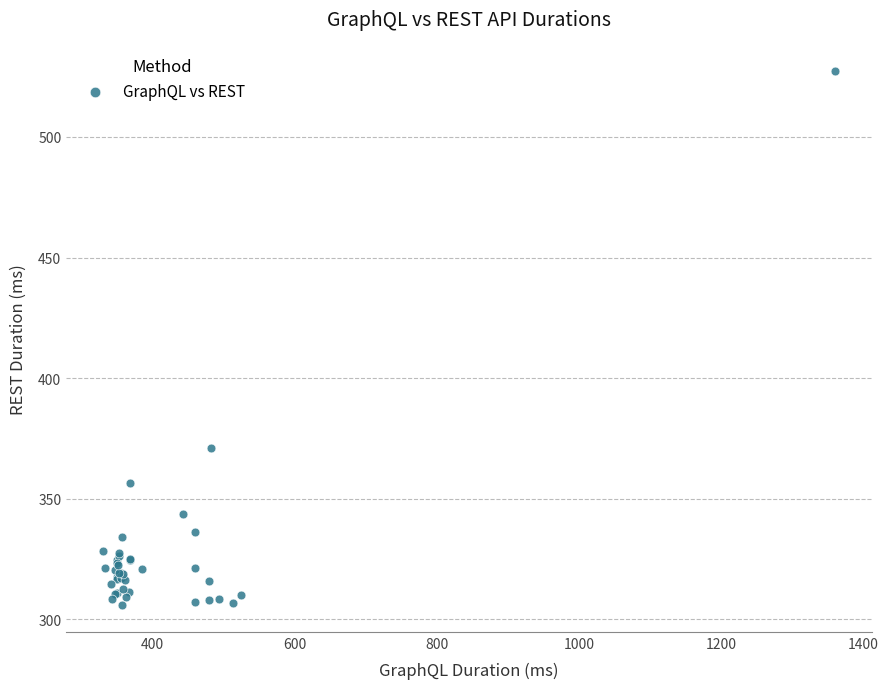

What Y value in the scatter plot is closest to 416?

371.1